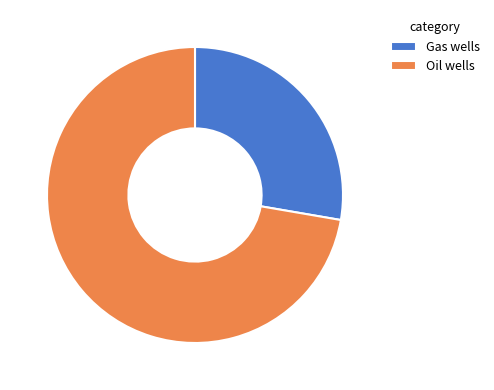

Which has a higher value, Oil wells or Gas wells?

Oil wells